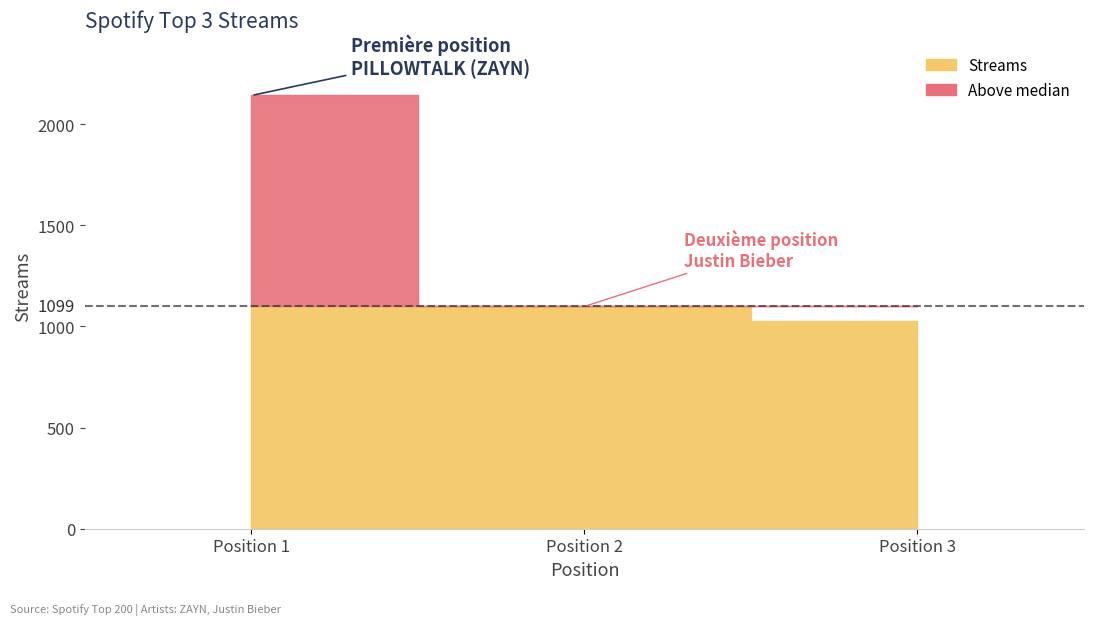

Which category has the highest value across all series?

1